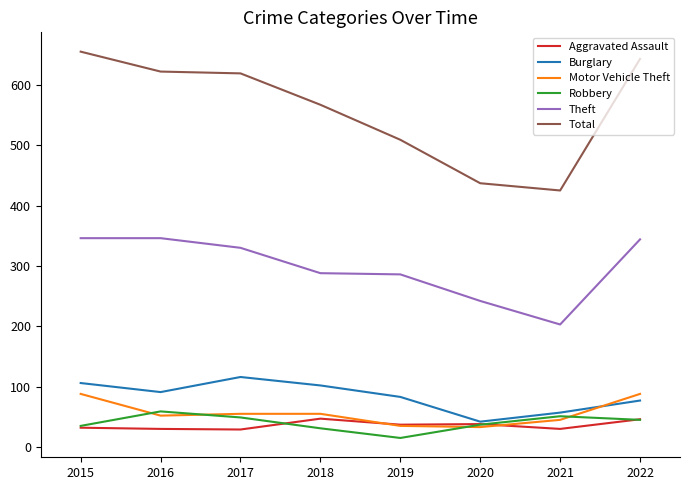

What is the sum of all Total values?

4477